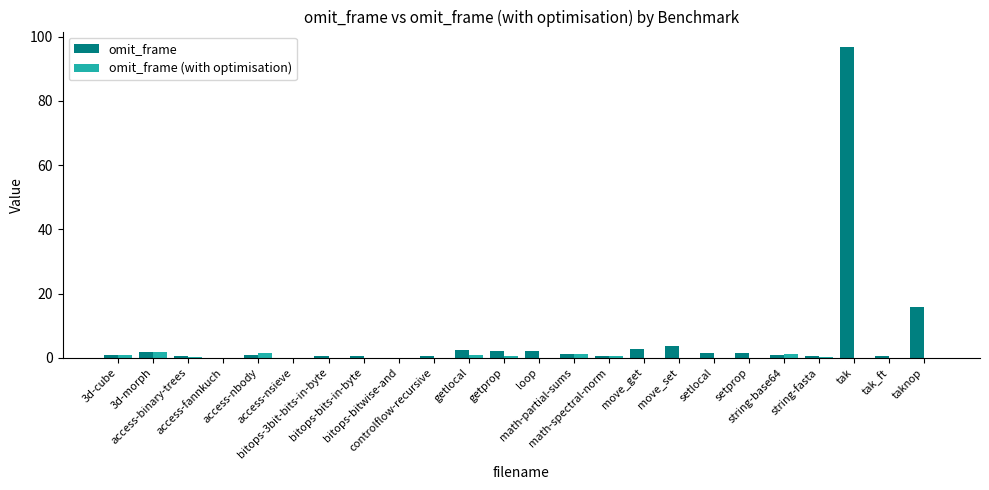

What is the average value of the omit_frame (with optimisation) series?

0.4